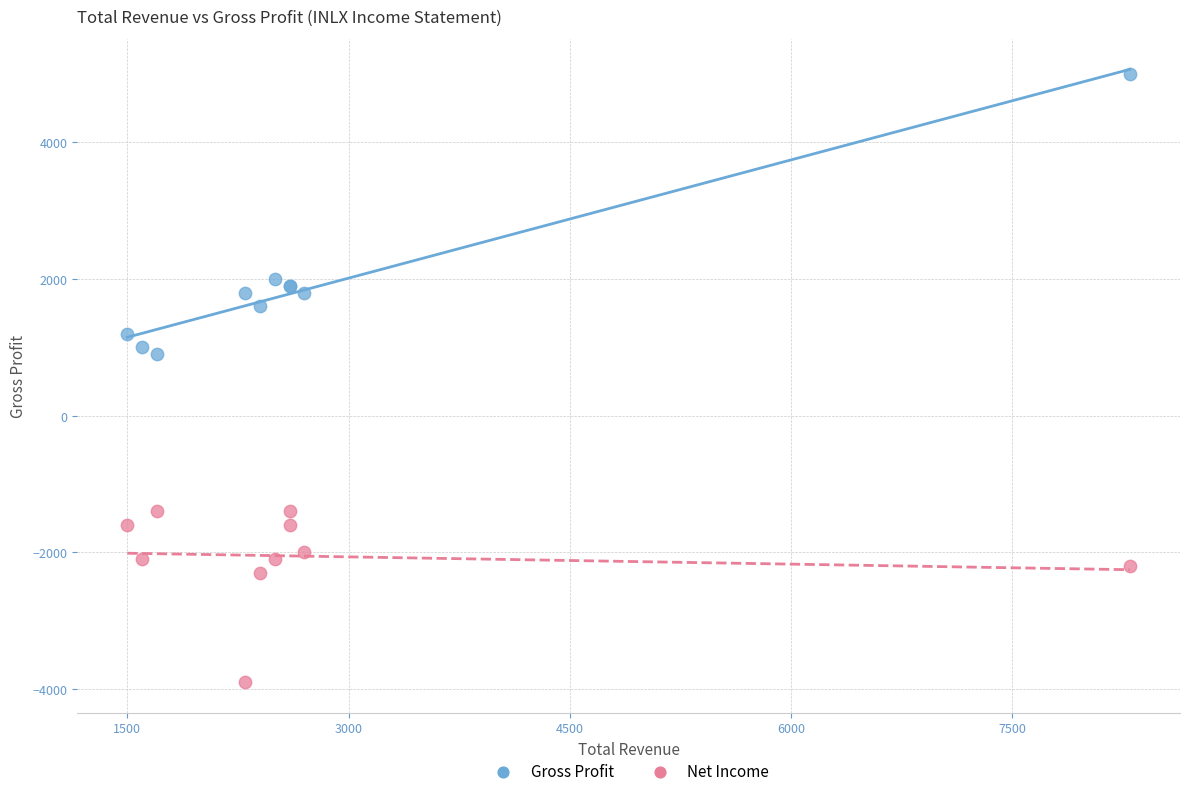

Across all series, what Y value is closest to 550?

900